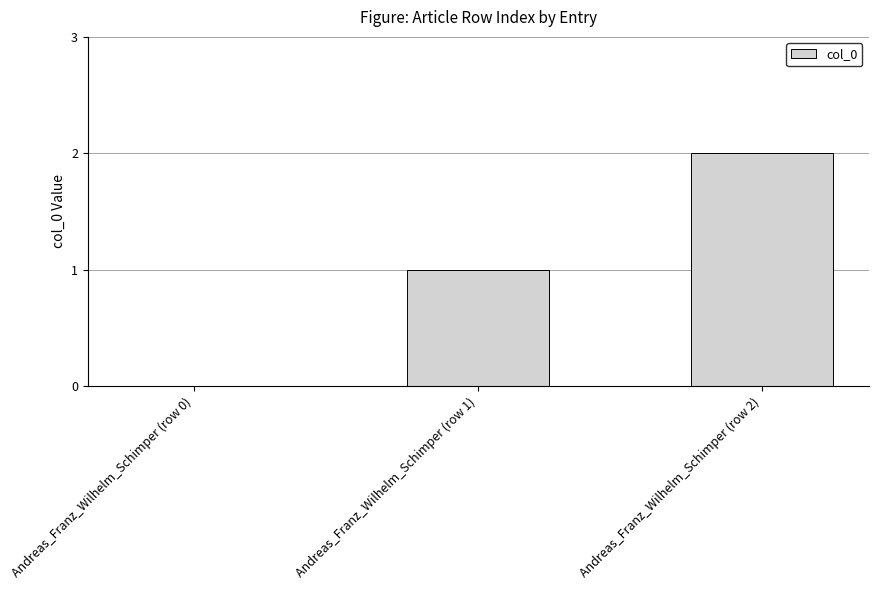

The chart shows a value of 2 at Andreas_Franz_Wilhelm_Schimper (row 1). True or false?

False